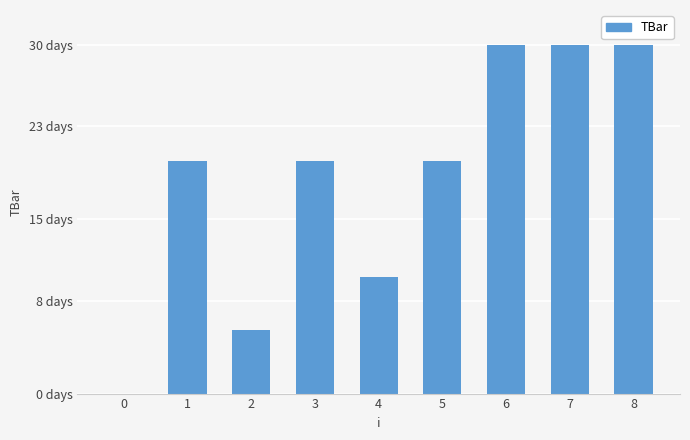

The value at 5 is 20.0. True or false?

True